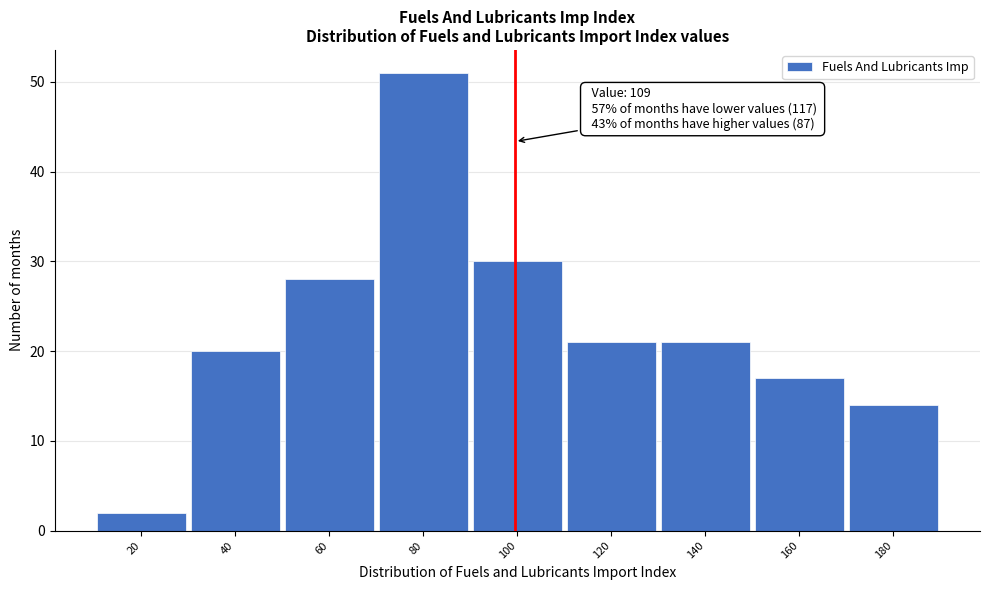

Reading left to right, list all the values displayed in this chart.

20=2	40=20	60=28	80=51	100=30	120=21	140=21	160=17	180=14